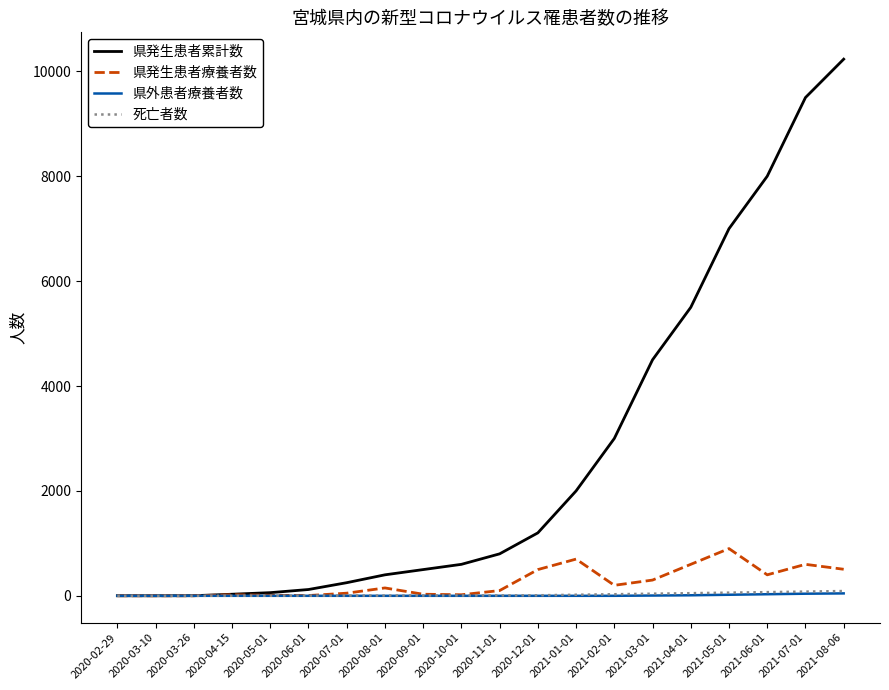

What is the greatest value displayed?

10232